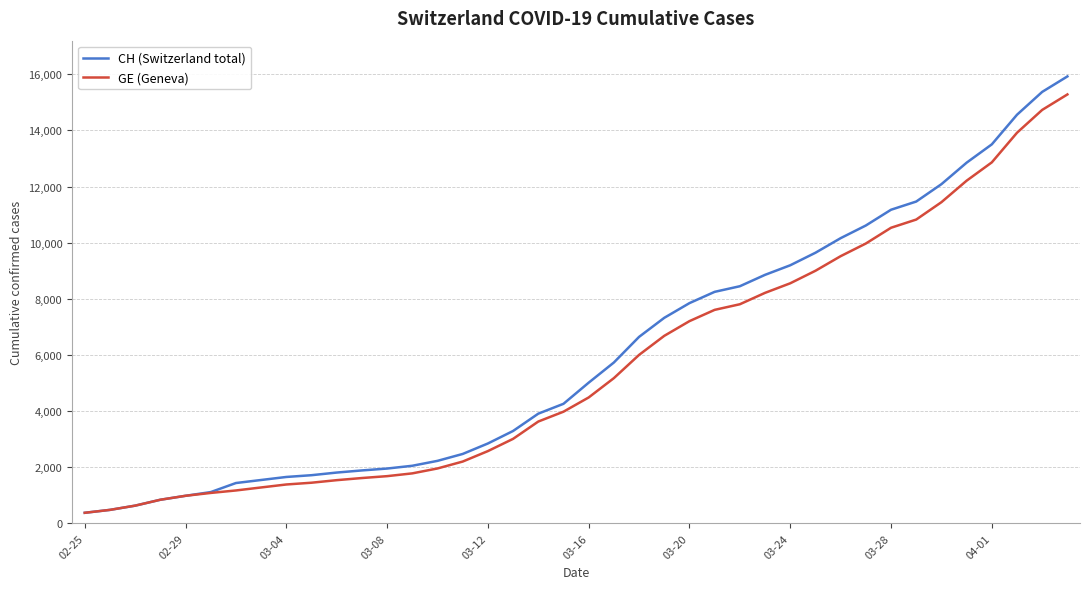

Which series has the widest spread of values?

CH (Switzerland total)